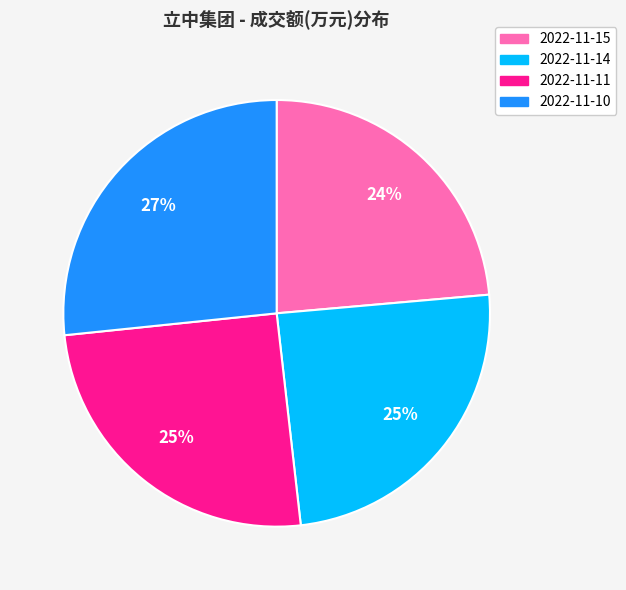

Which category has the biggest portion of the pie?

2022-11-10